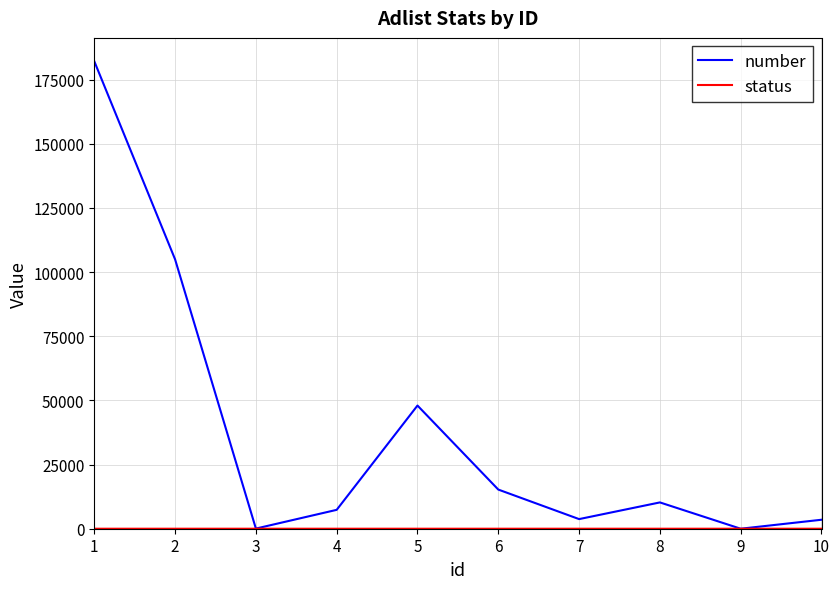

Which series has the largest total across all categories?

number